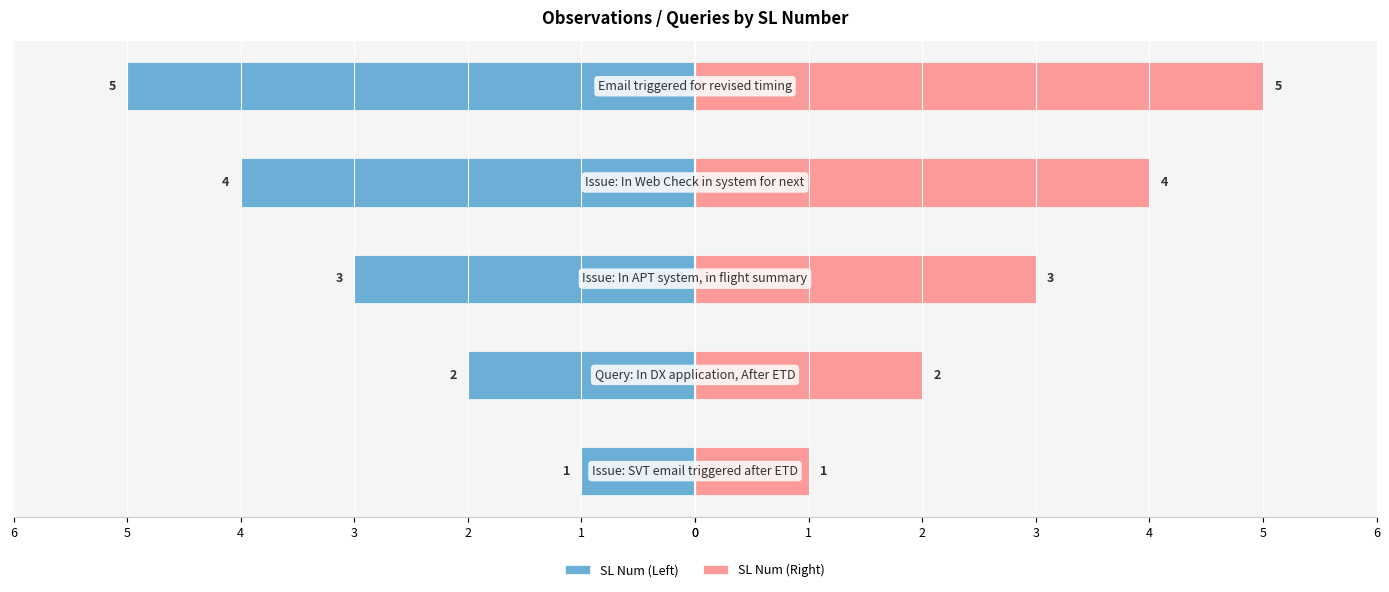

Which series has the largest total across all categories?

SL Num (Right)